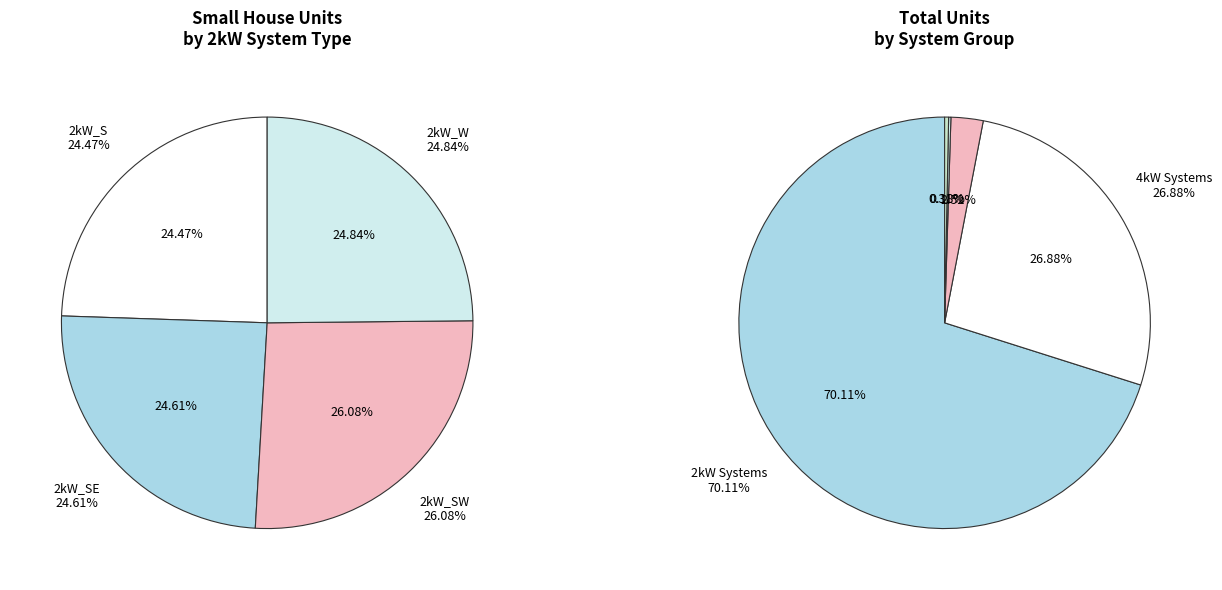

Which category has the smallest portion of the pie?

6kW_S